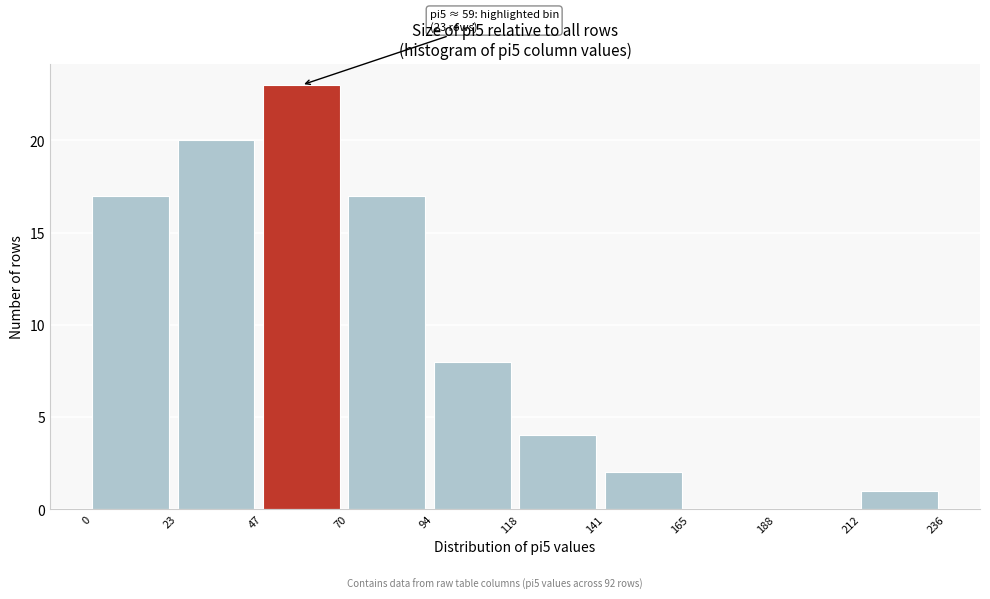

Over which range of the x-axis is the bar tallest?

47 to 70